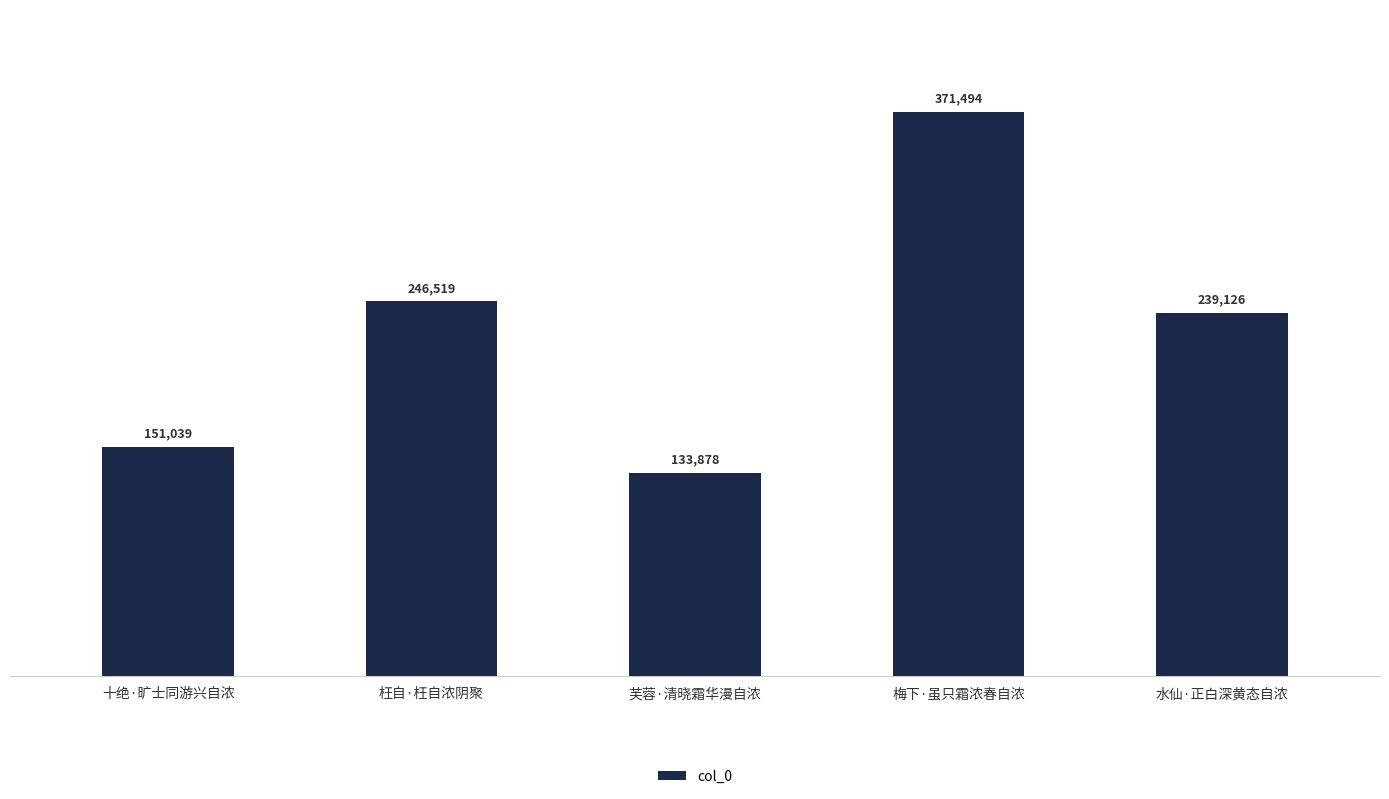

What is the change in value from 十绝·旷士同游兴自浓 to 水仙·正白深黄态自浓?

+88087